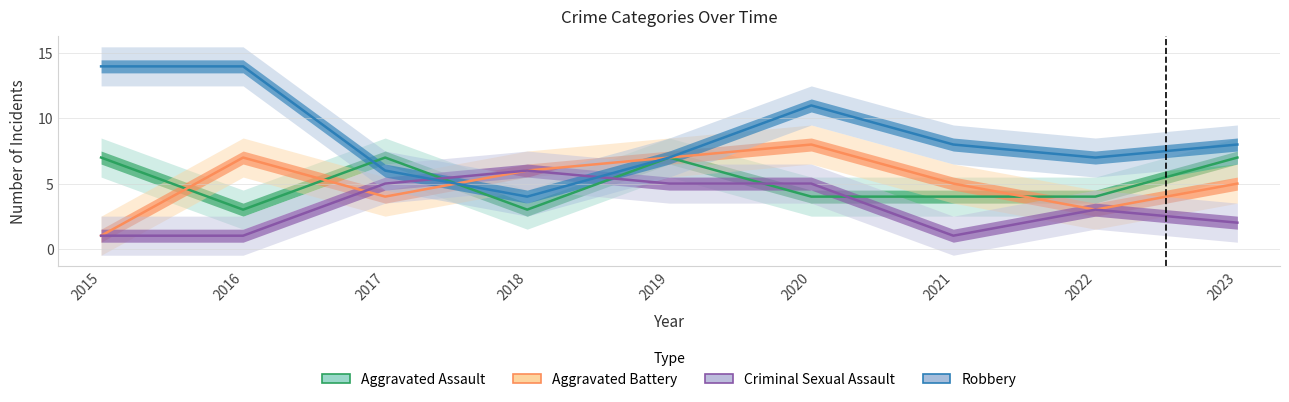

After their last crossing, which series has the higher values: Robbery or Criminal Sexual Assault?

Robbery